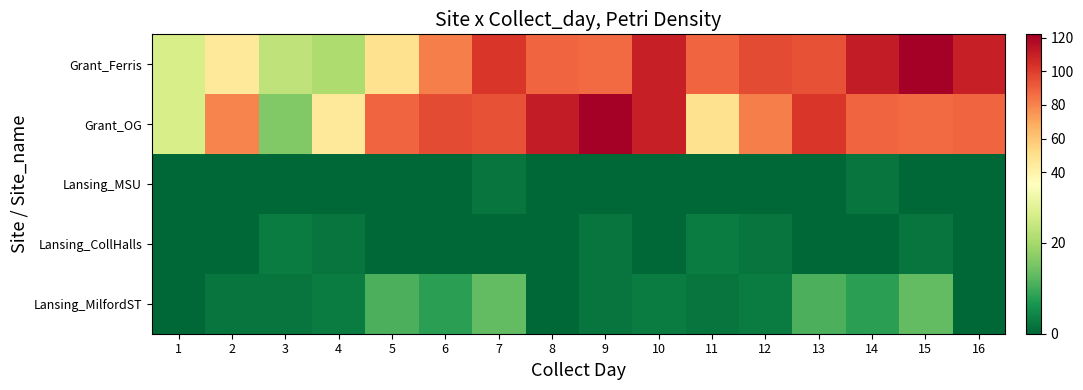

Which has a higher value, 14 or 15?

15